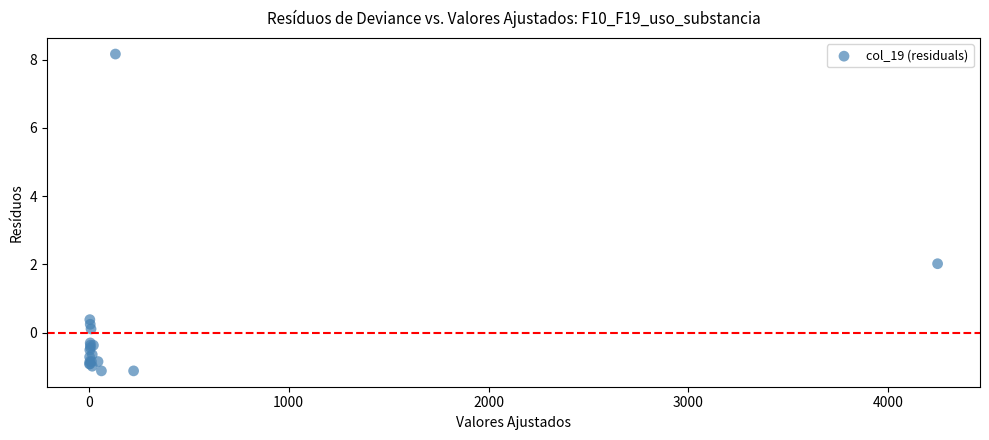

What Y value in the scatter plot is closest to 3?

2.0